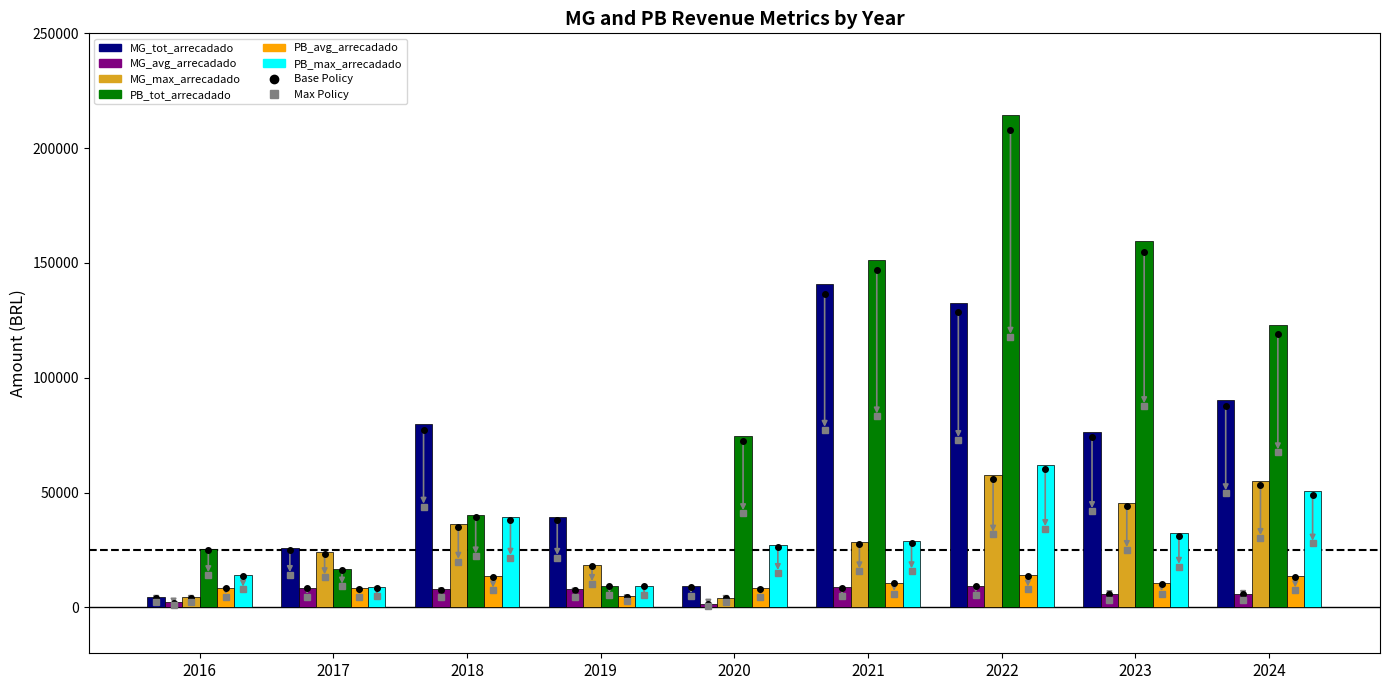

Which series has the largest total across all categories?

PB_tot_arrecadado